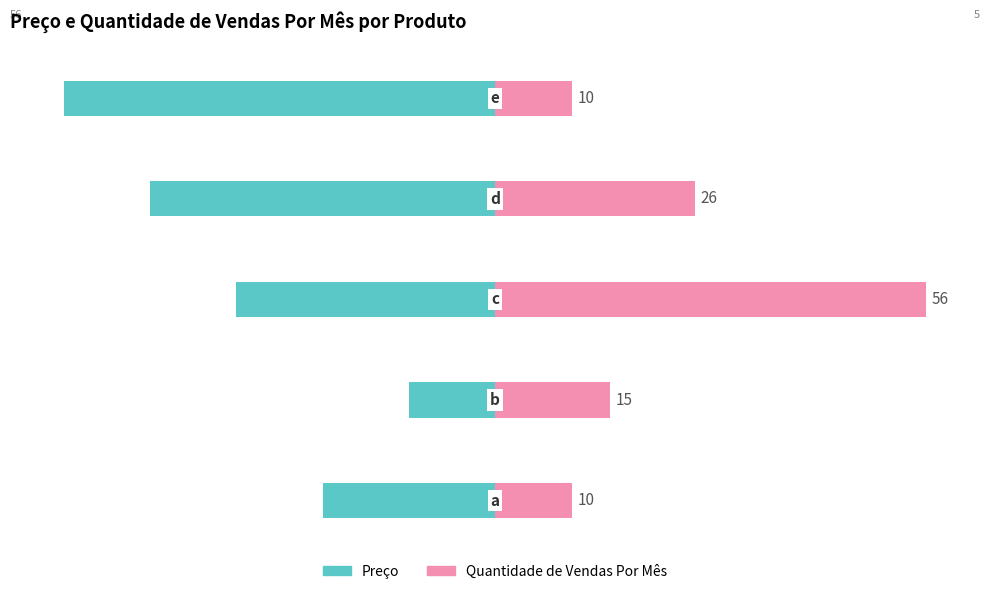

Count the number of categories in the chart.

5